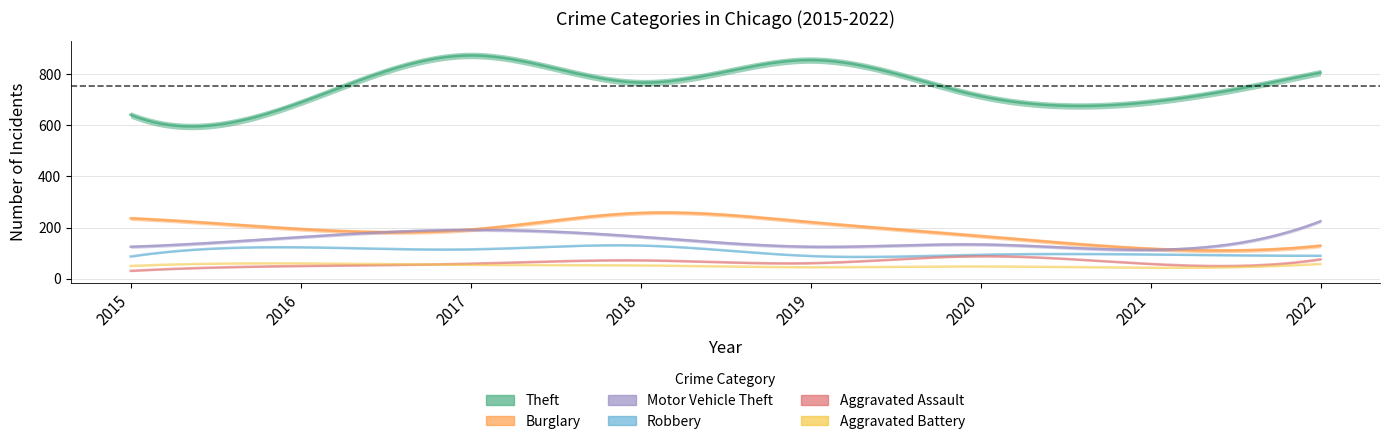

At which category is the sum across all series the highest?

2017